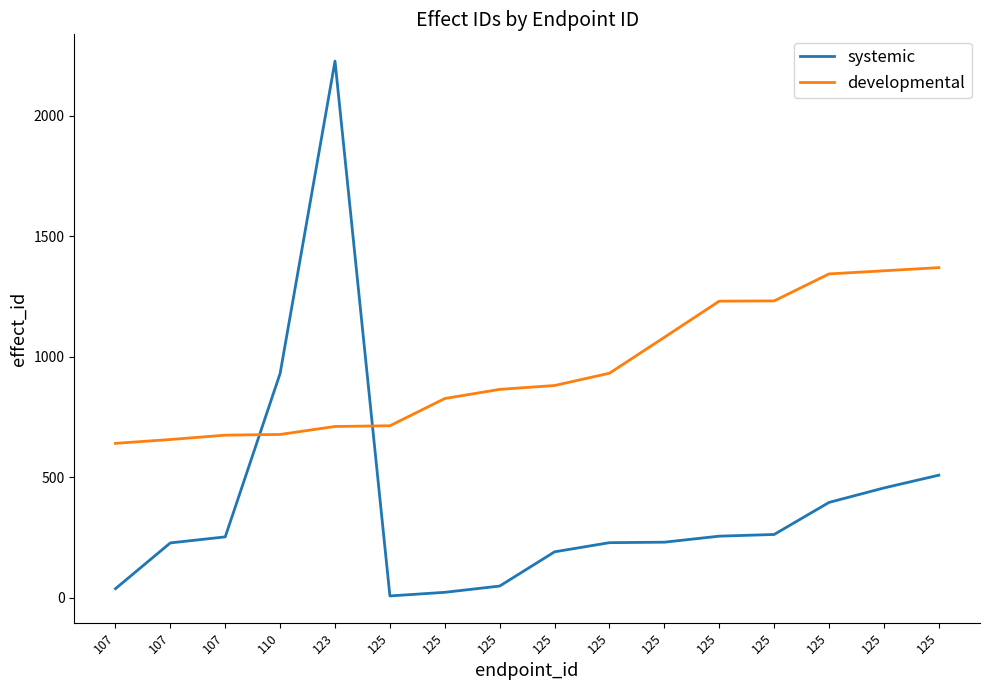

Does the chart display data point markers on the line(s)?

No